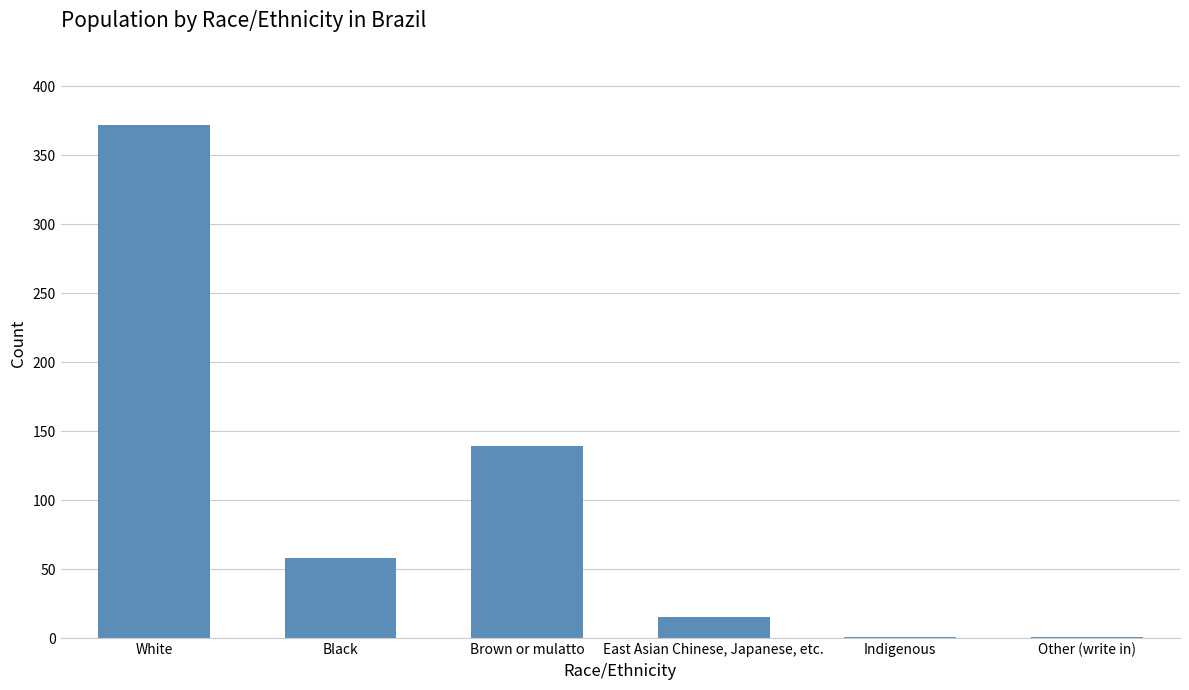

Reading left to right, transcribe all the data shown in this chart.

White=372	Black=58	Brown or mulatto=139	East Asian Chinese, Japanese, etc.=15	Indigenous=1	Other (write in)=1